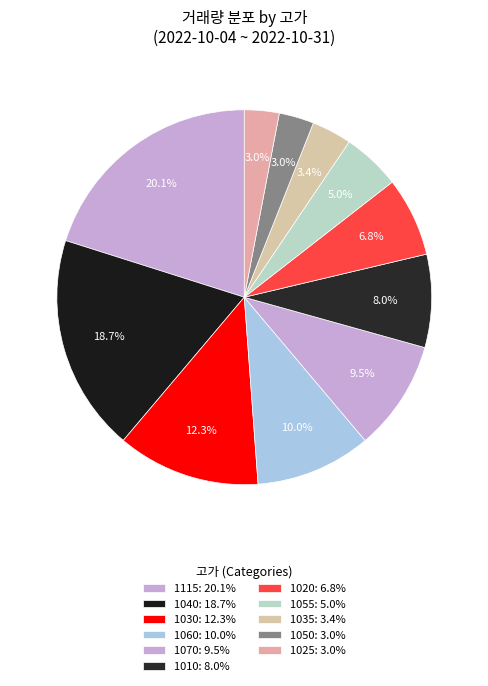

How many segments does this pie chart have?

11